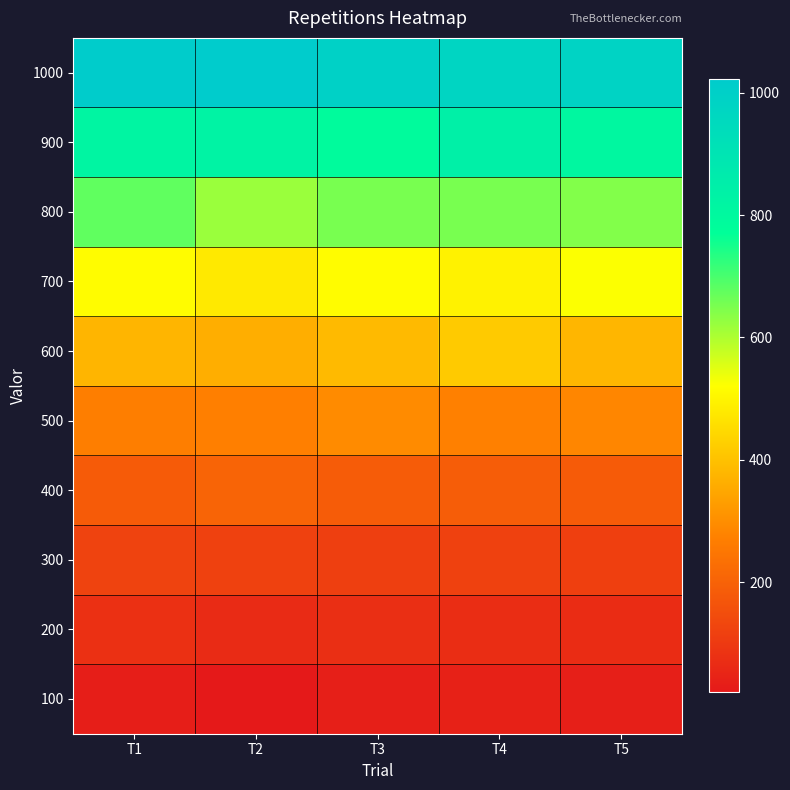

Reading left to right, what are all the values shown in this chart?

100: T1=33	T2=20	T3=35	T4=40	T5=34
200: T1=78	T2=65	T3=73	T4=70	T5=67
300: T1=123	T2=119	T3=113	T4=118	T5=115
400: T1=184	T2=204	T3=186	T4=187	T5=183
500: T1=267	T2=272	T3=295	T4=273	T5=286
600: T1=377	T2=363	T3=386	T4=419	T5=379
700: T1=516	T2=479	T3=517	T4=496	T5=524
800: T1=676	T2=620	T3=653	T4=654	T5=643
900: T1=818	T2=825	T3=791	T4=841	T5=806
1000: T1=1020	T2=1022	T3=996	T4=976	T5=984